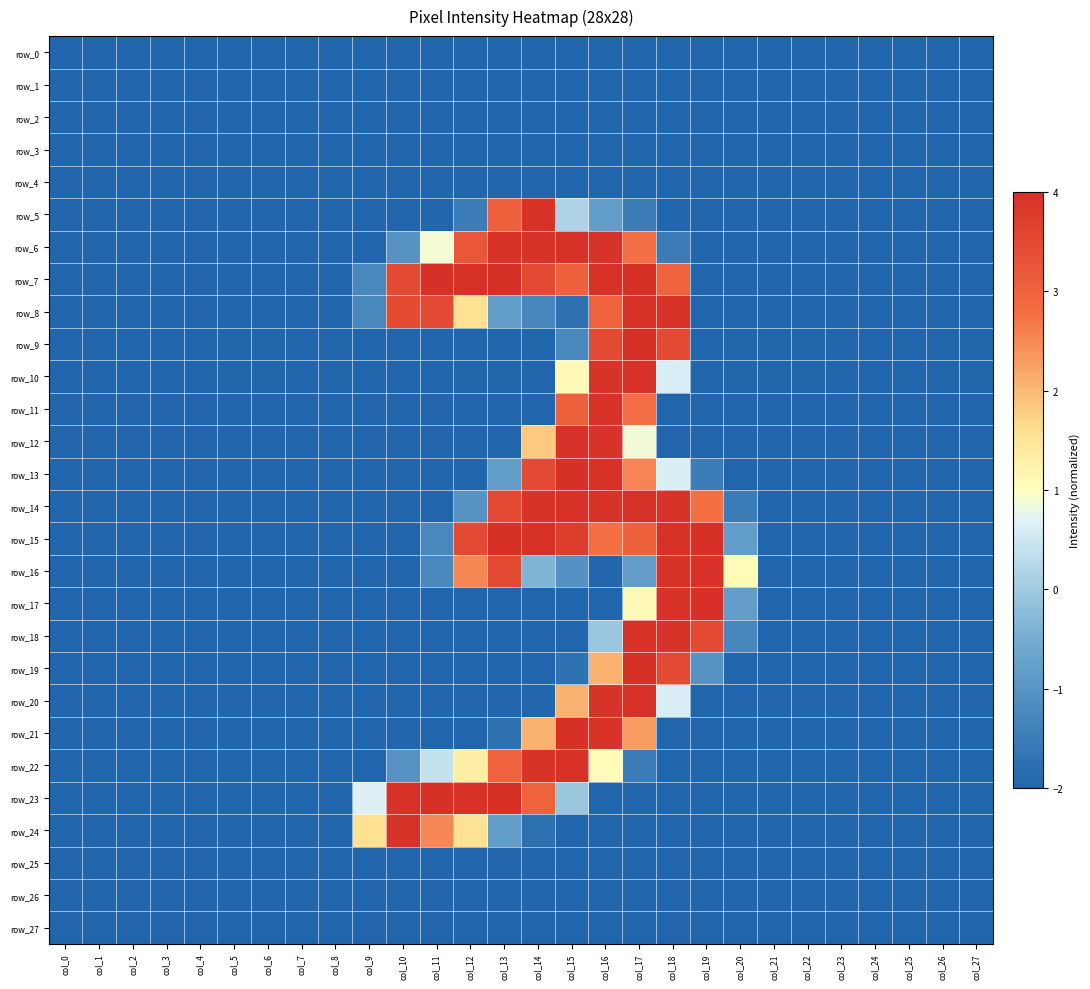

List the labels in order of row_11 value, largest first.

col_16, col_15, col_17, col_0, col_1, col_2, col_3, col_4, col_5, col_6, col_7, col_8, col_9, col_10, col_11, col_12, col_13, col_14, col_18, col_19, col_20, col_21, col_22, col_23, col_24, col_25, col_26, col_27